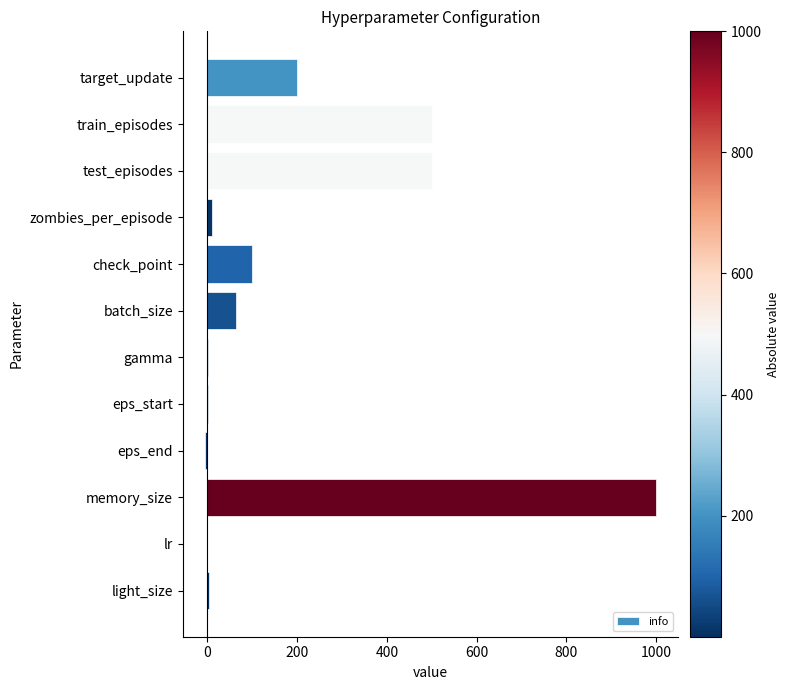

How many distinct data groups are displayed?

1